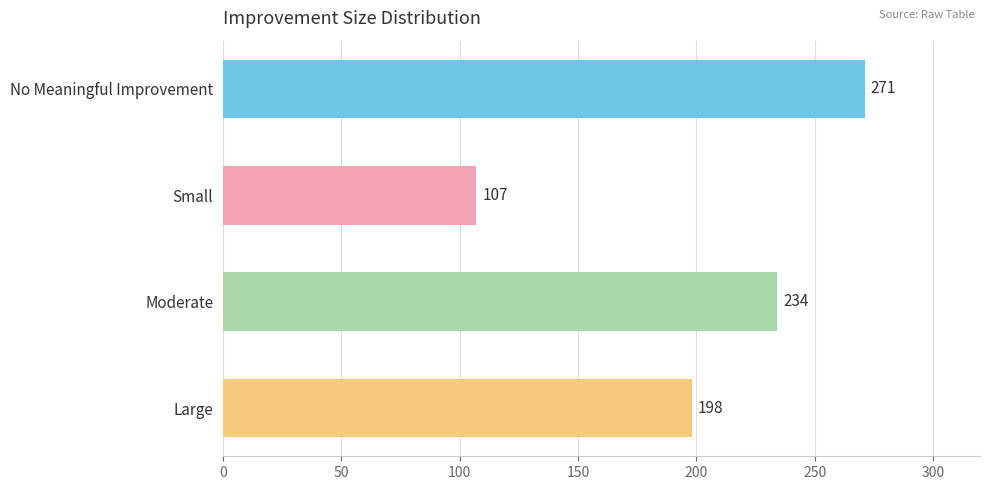

Approximately how many times larger is the value at No Meaningful Improvement compared to Large?

1.4